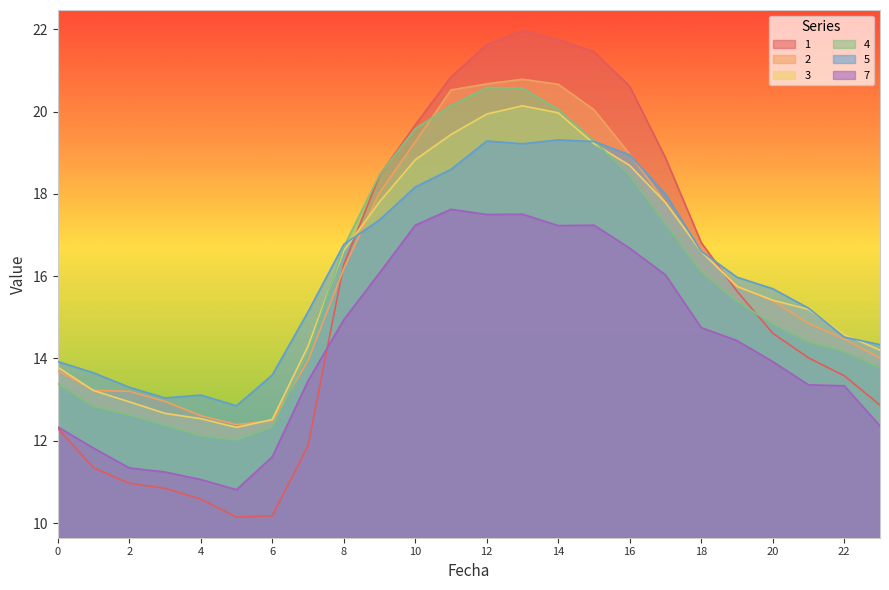

Does the chart have visible grid lines?

No